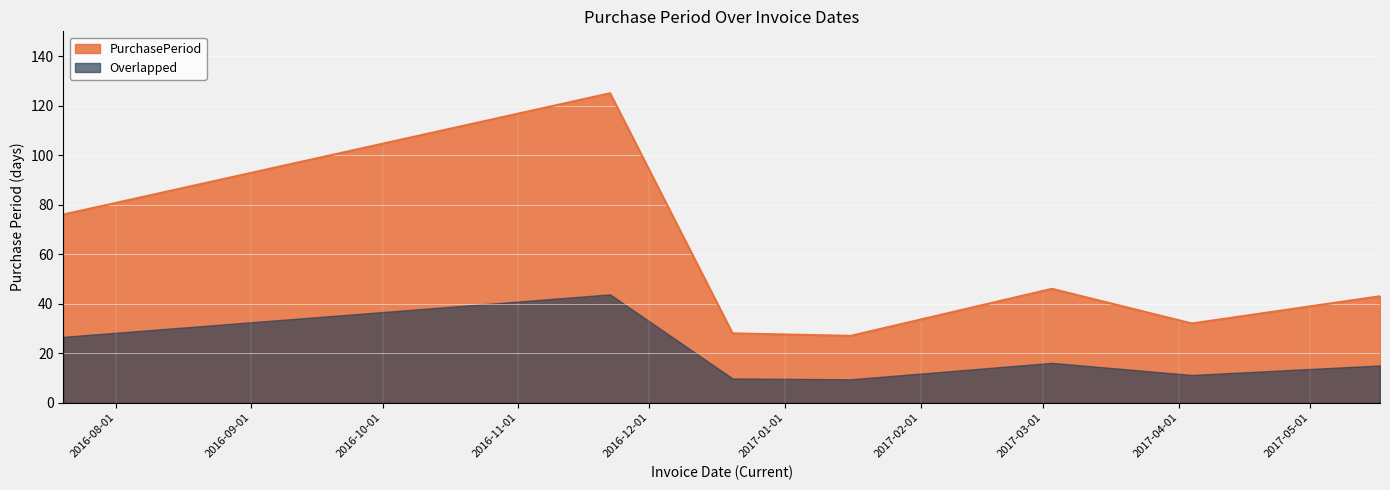

What is the ratio of the value at 2016-07-20 to the value at 2017-04-04?

2.4